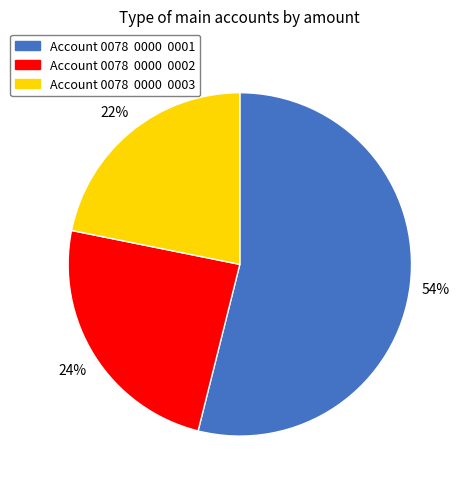

Is there a majority slice in this chart?

Yes